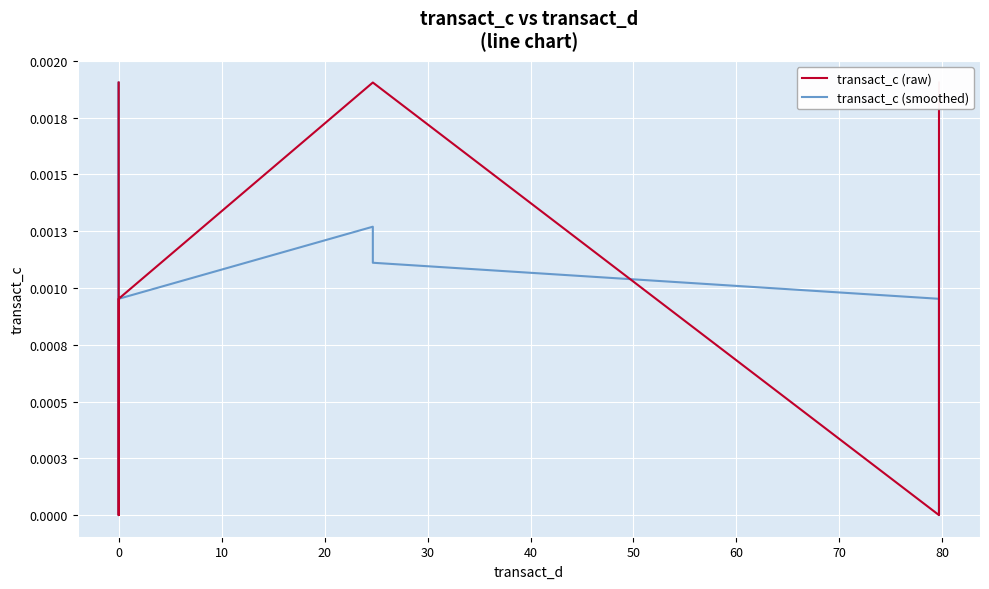

How many intersections are there between transact_c (raw) and transact_c (smoothed)?

4